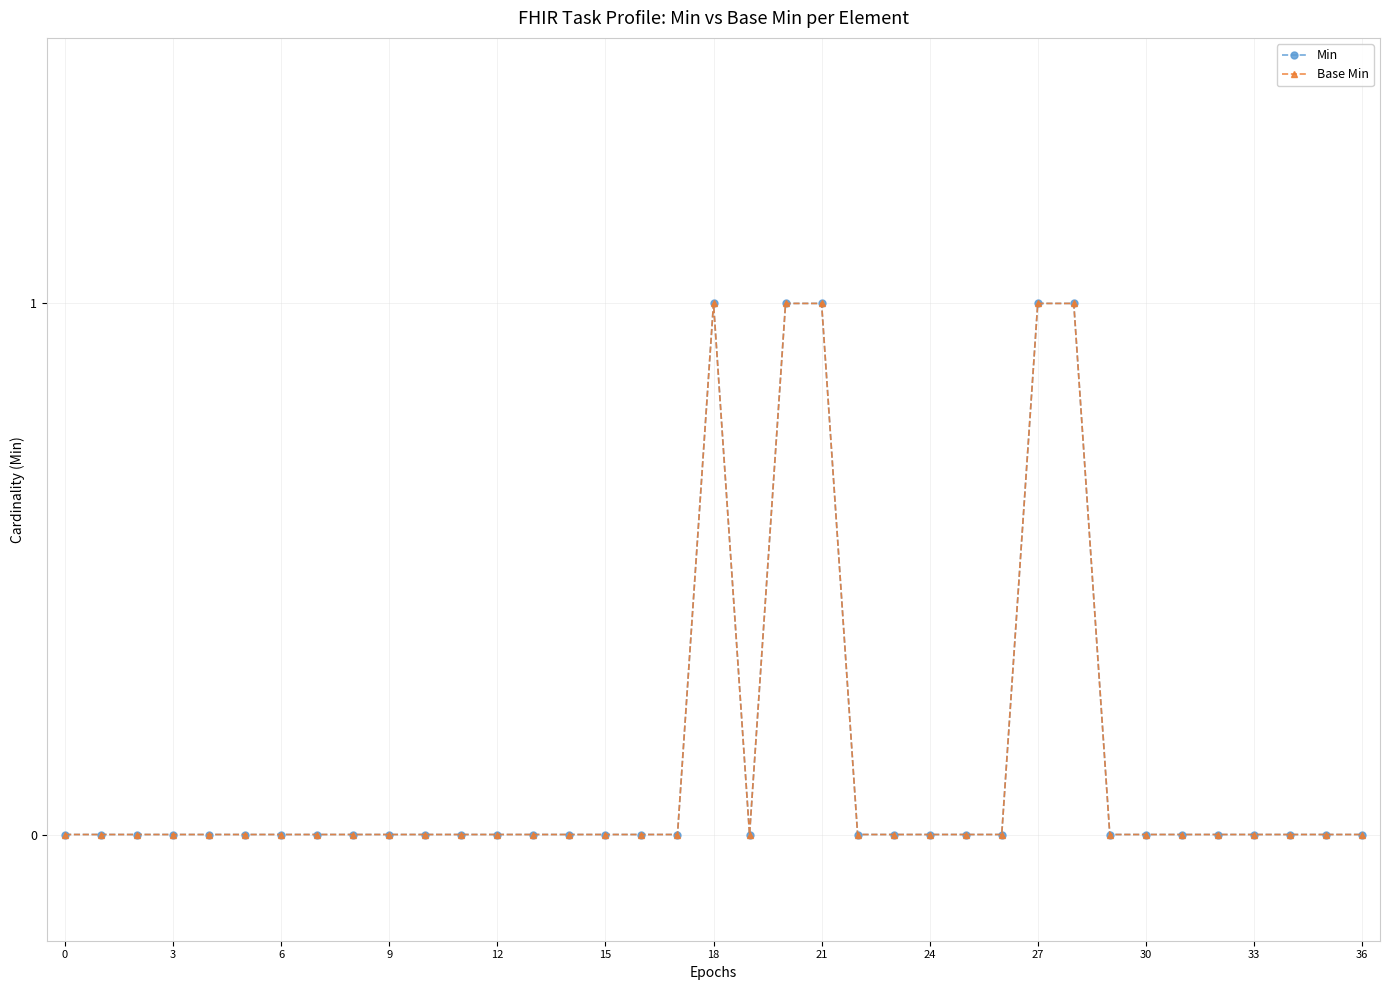

Is this an area chart (filled region under the line)?

No